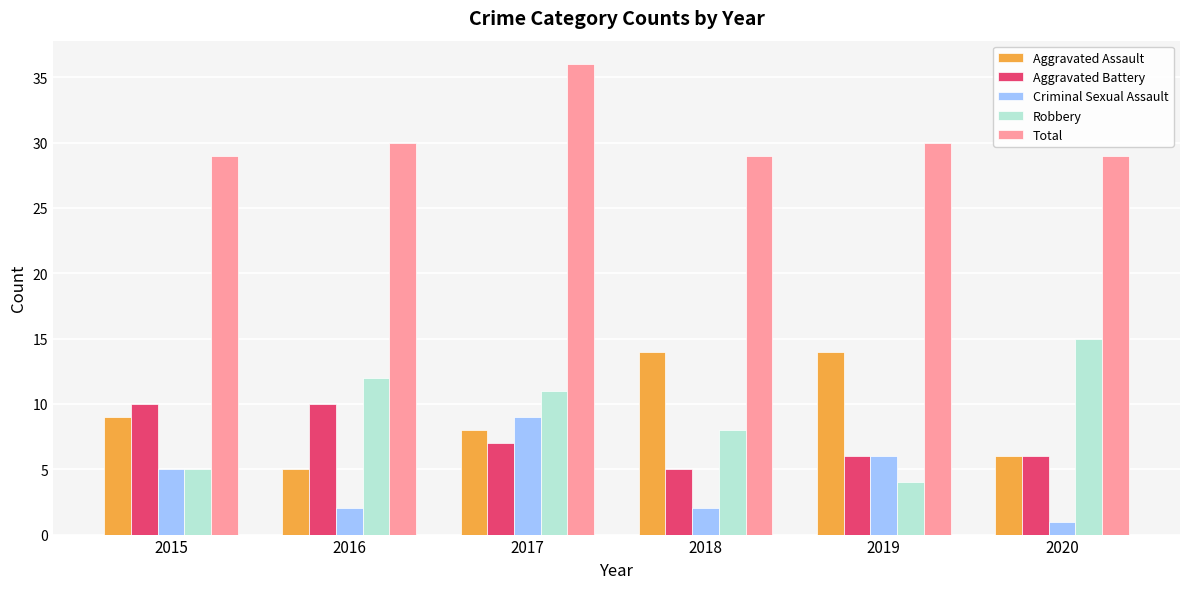

Read the Total value at 2020.

29